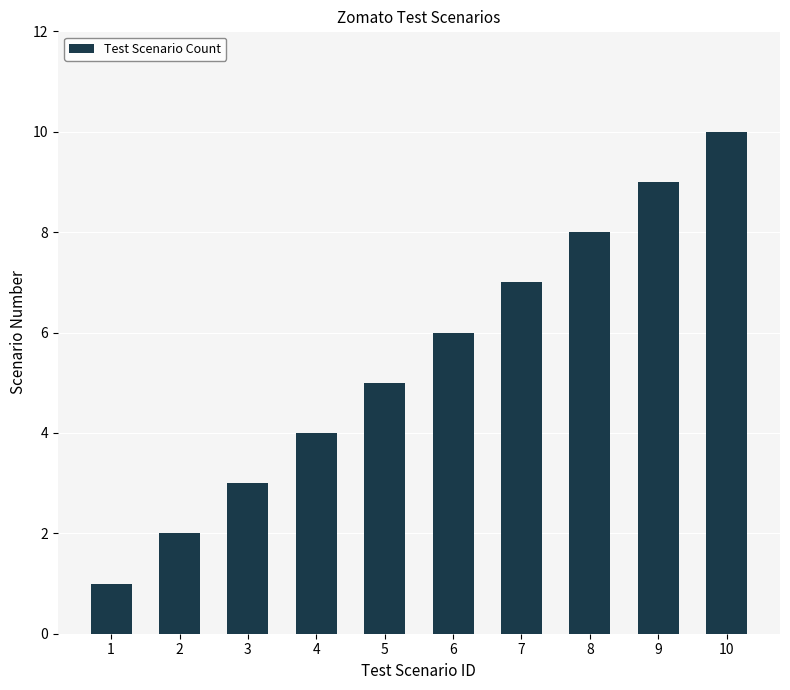

True or false: the data shows 10 at 10.

True